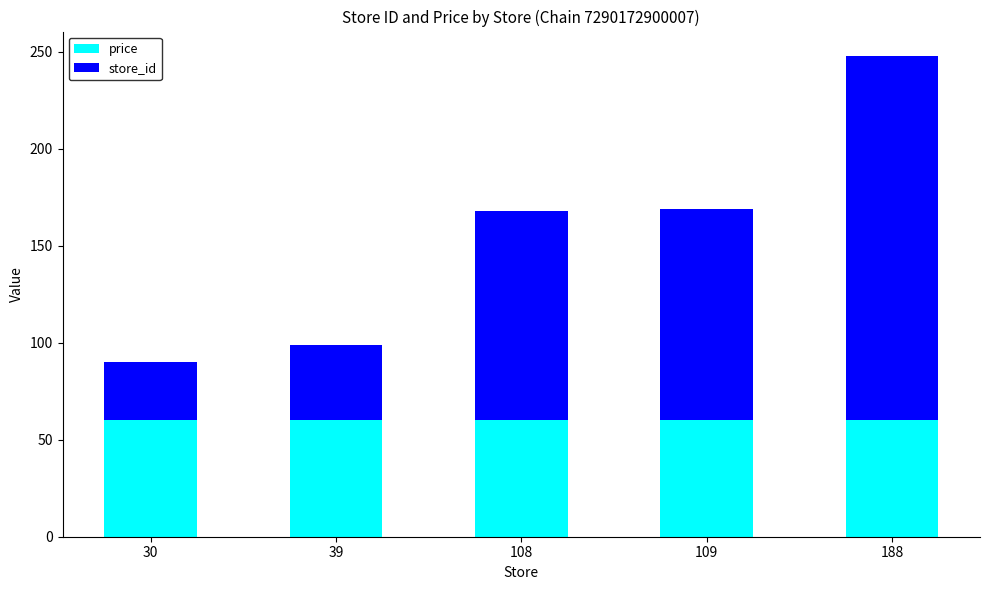

What is the lowest value of the price series?

59.9